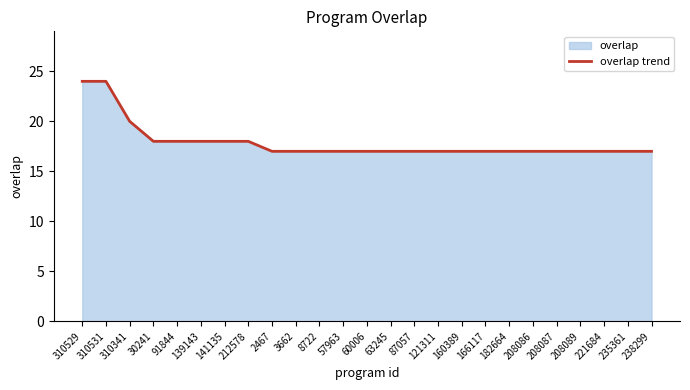

True or false: the data shows 30 at 212578.

False